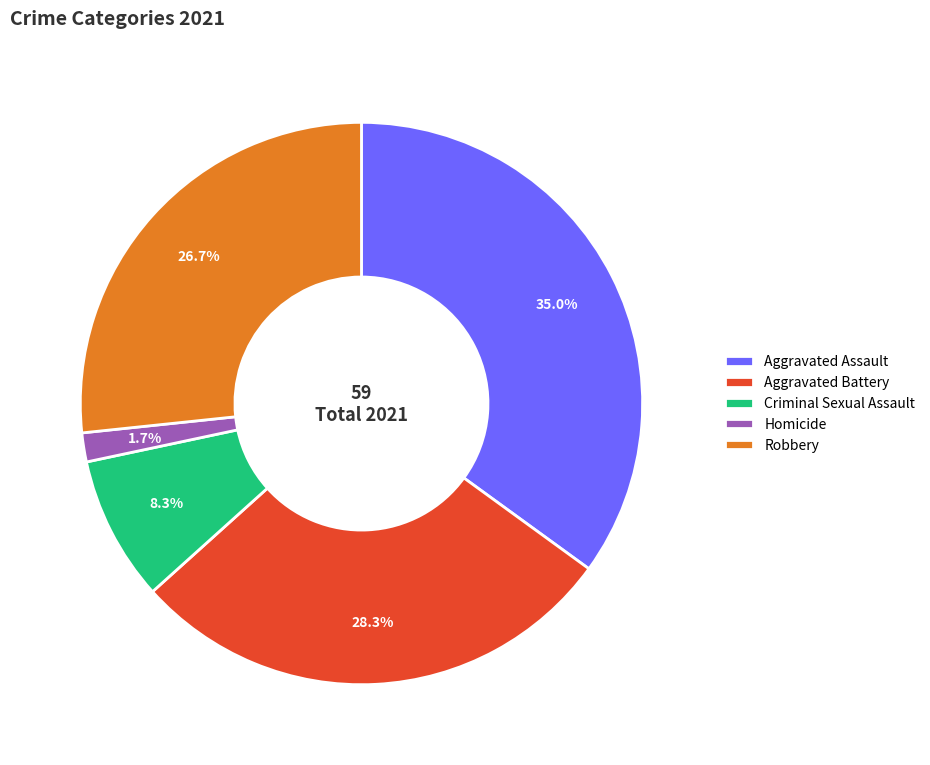

How many segments does this pie chart have?

5